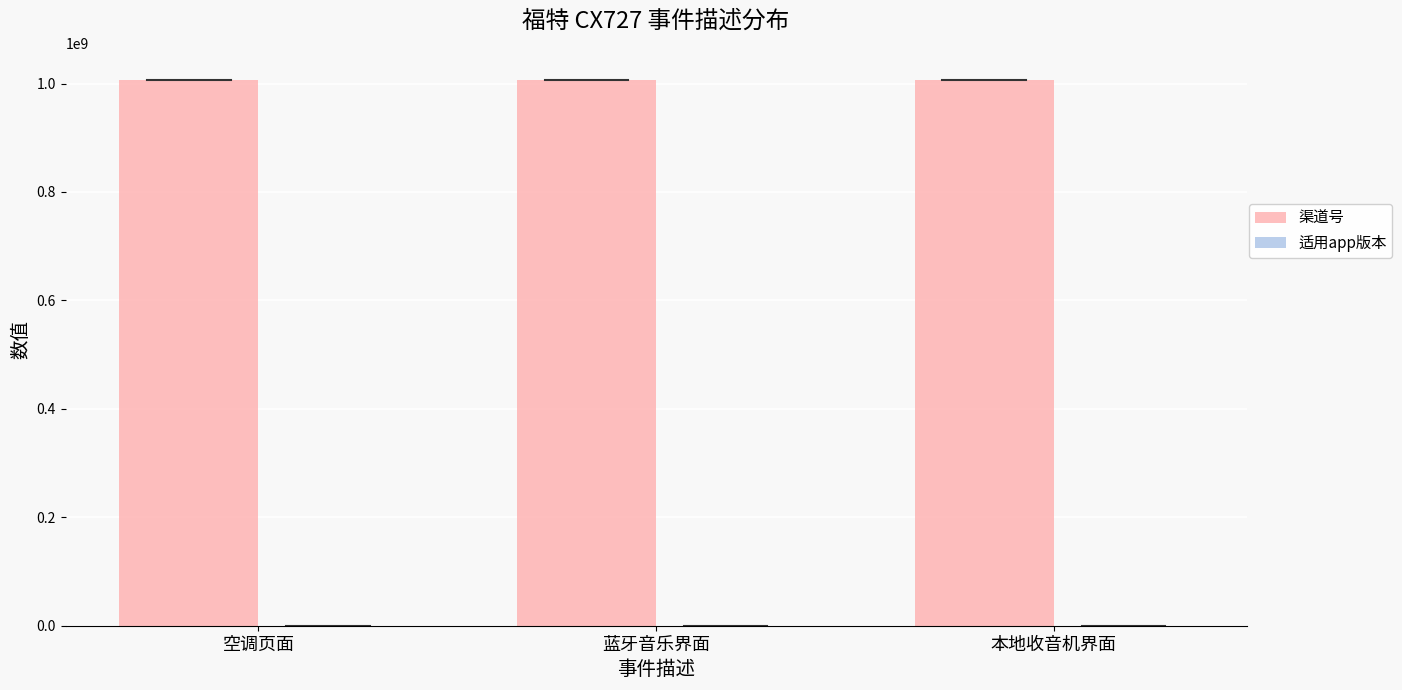

What is the maximum value for 渠道号?

1006012003